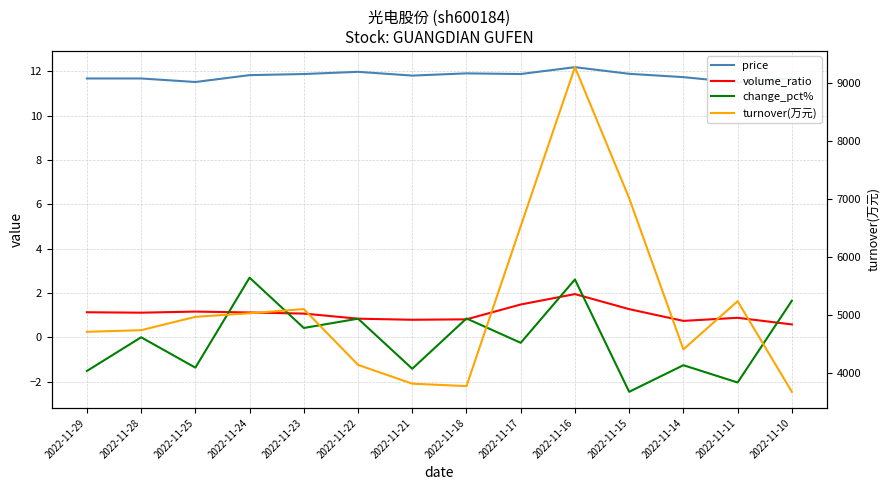

At which label does turnover(万元) reach its peak?

2022-11-16